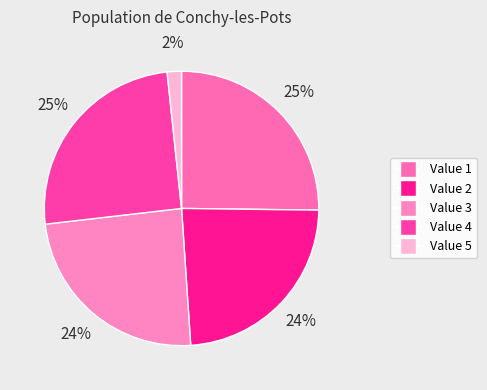

How many segments does this pie chart have?

5